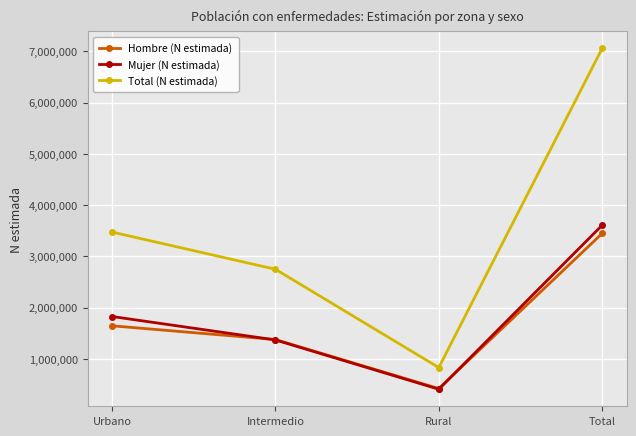

Reading right to left, list all the values displayed in this chart.

Hombre (N estimada): Total=3449501	Rural=422814	Intermedio=1379101	Urbano=1647586
Mujer (N estimada): Total=3609917	Rural=409576	Intermedio=1371483	Urbano=1828858
Total (N estimada): Total=7059418	Rural=832390	Intermedio=2750584	Urbano=3476444